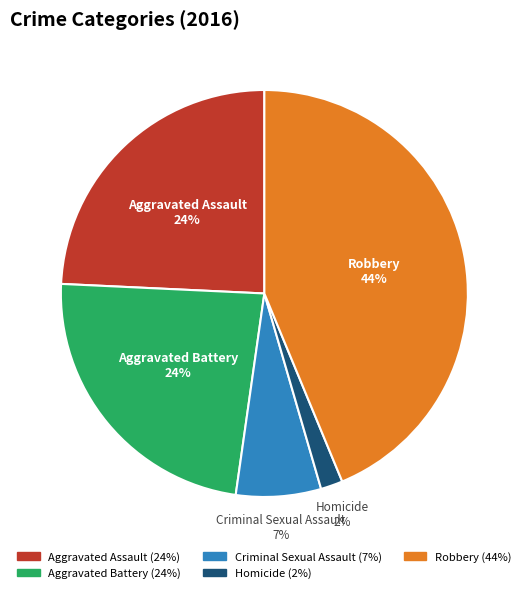

Which category has the biggest portion of the pie?

Robbery